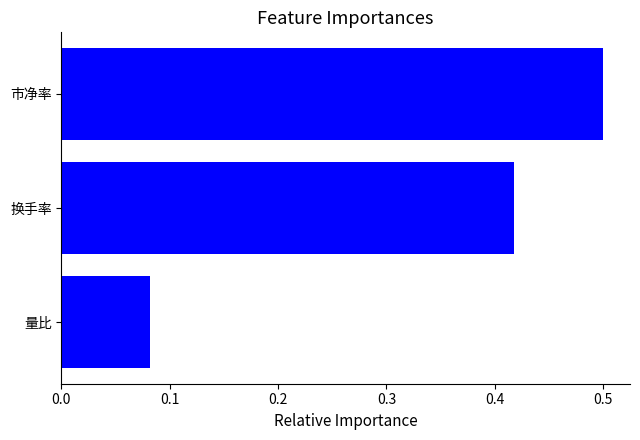

How many series are shown in this chart?

1